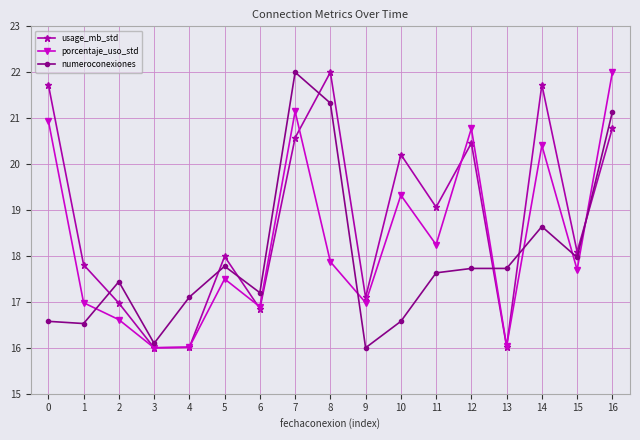

True or false: numeroconexiones has a value of 17.4 at 2.

True